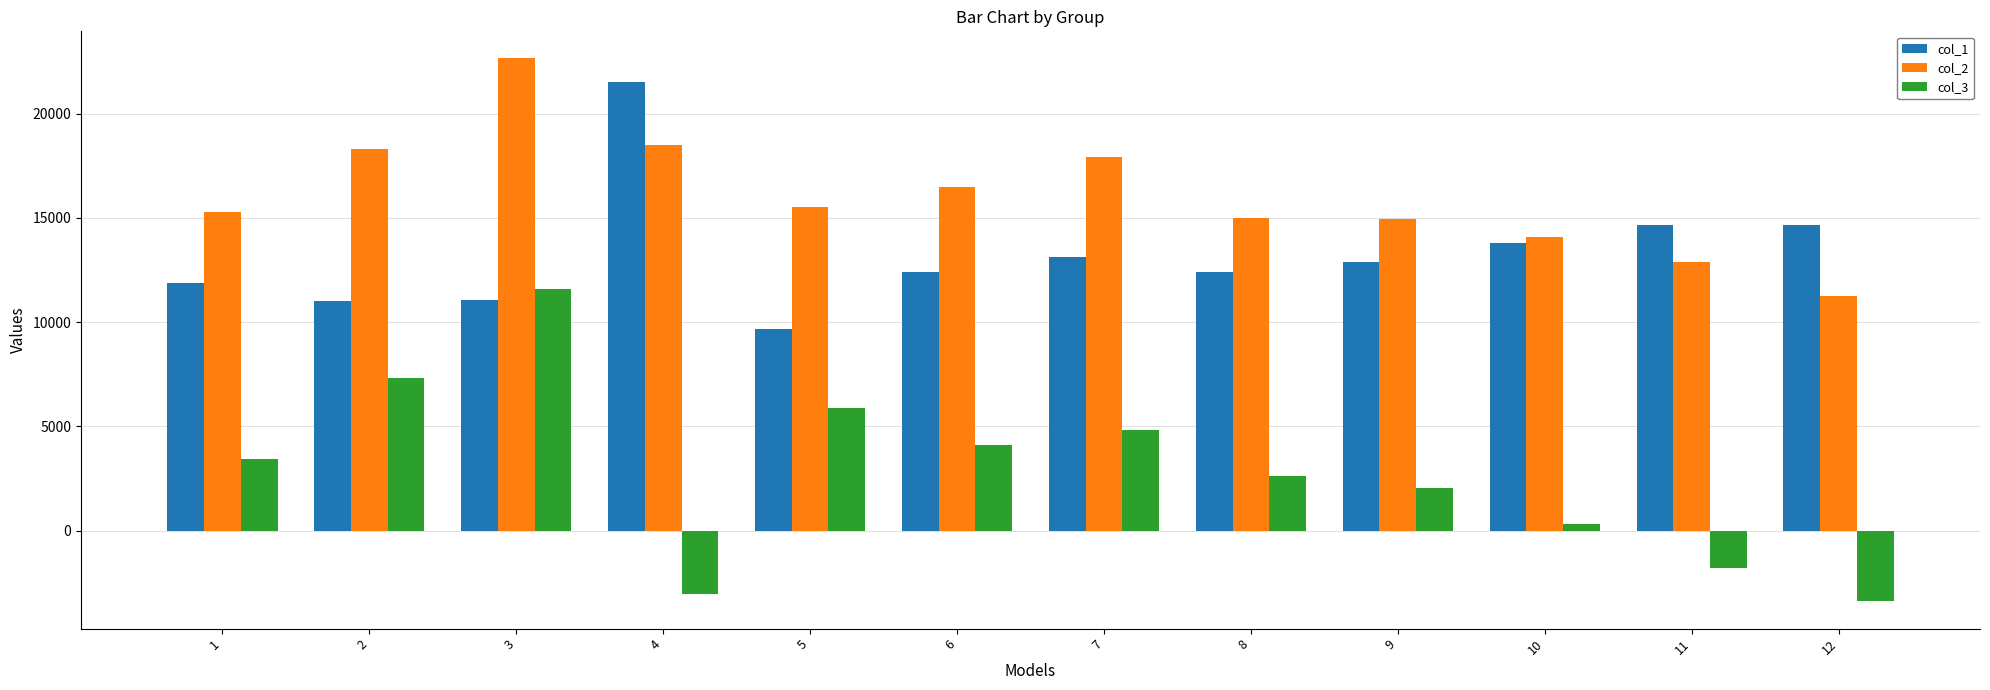

What is the difference between the col_2 values at 9 and 4?

3560